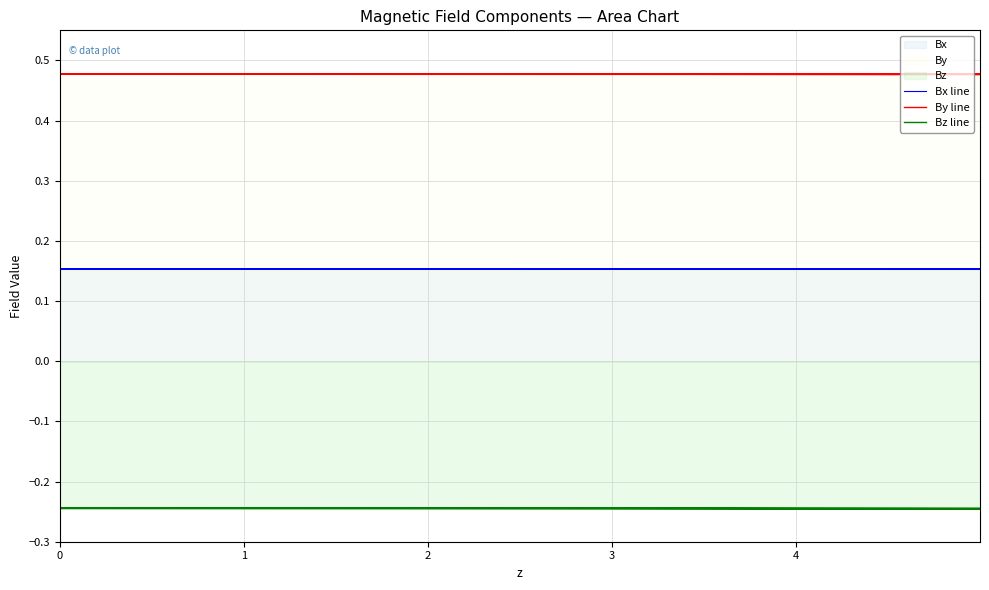

Which series has the largest total across all categories?

By line